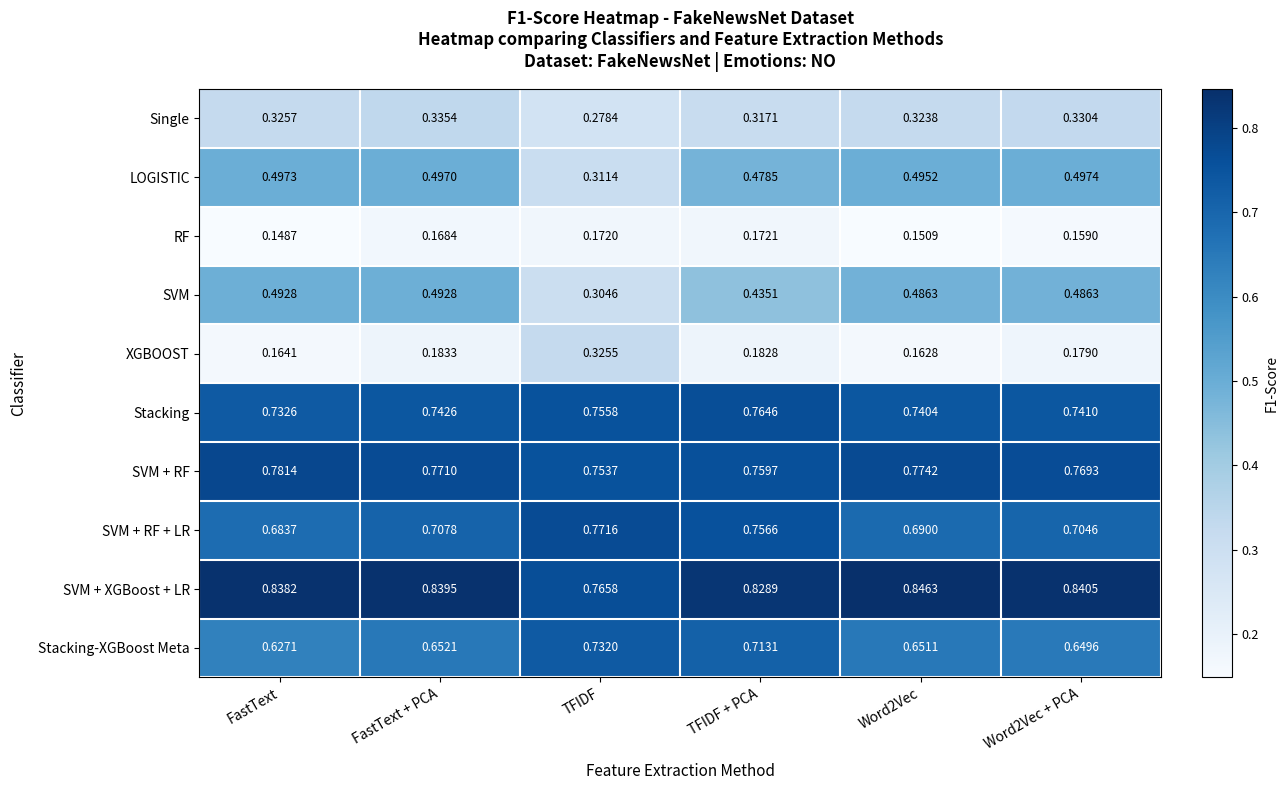

Where is SVM + XGBoost + LR nearest to the value 0?

TFIDF